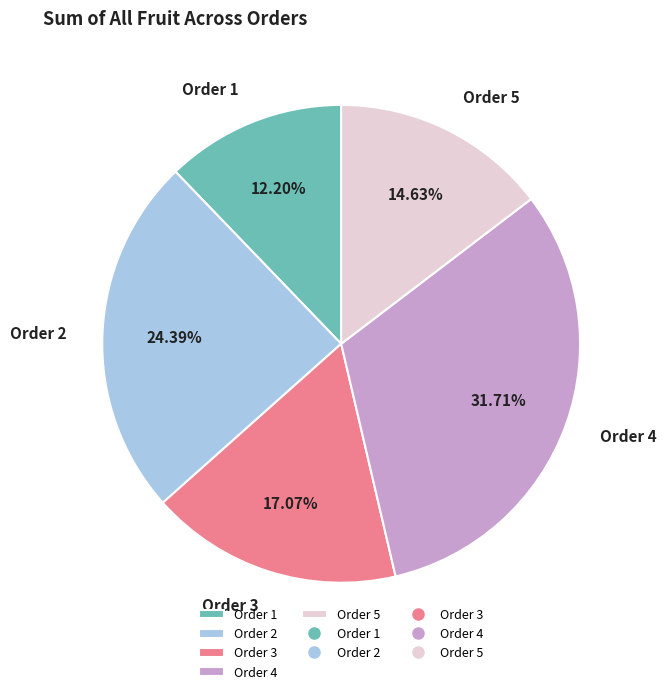

What percentage do Order 2 and Order 4 together represent?

56.1%